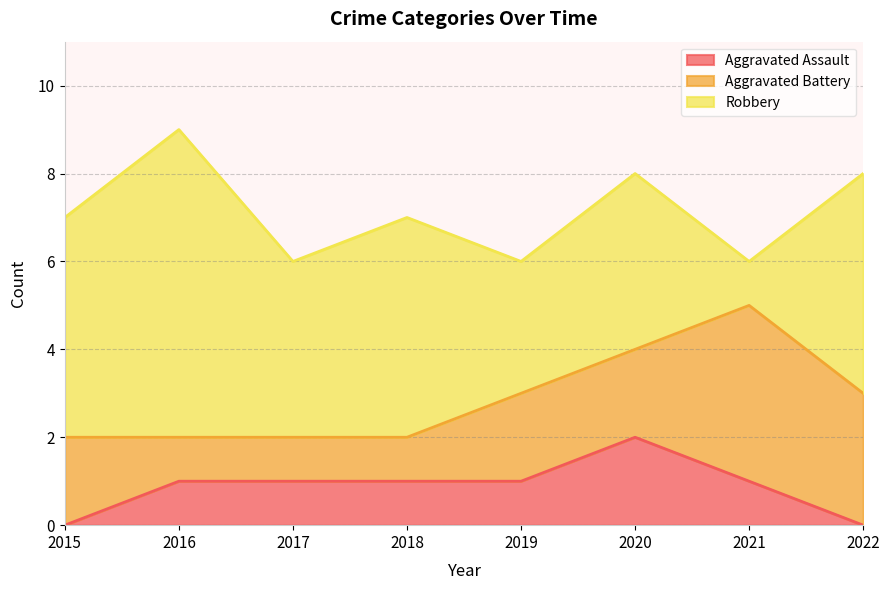

Does the chart have visible grid lines?

Yes